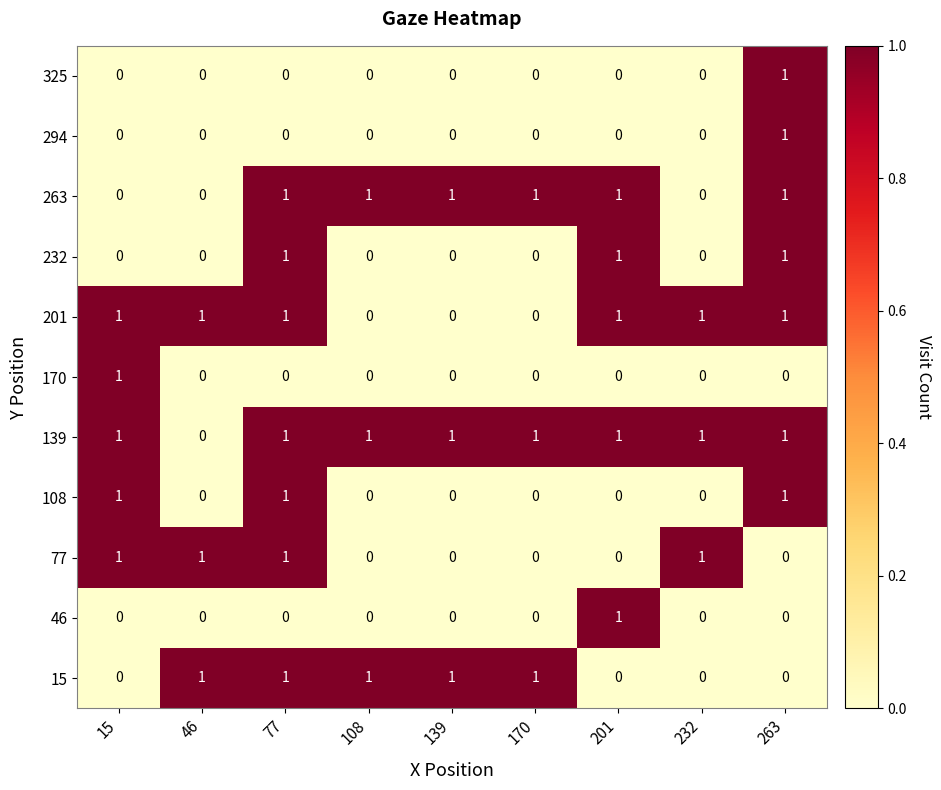

How many series are shown in this chart?

11